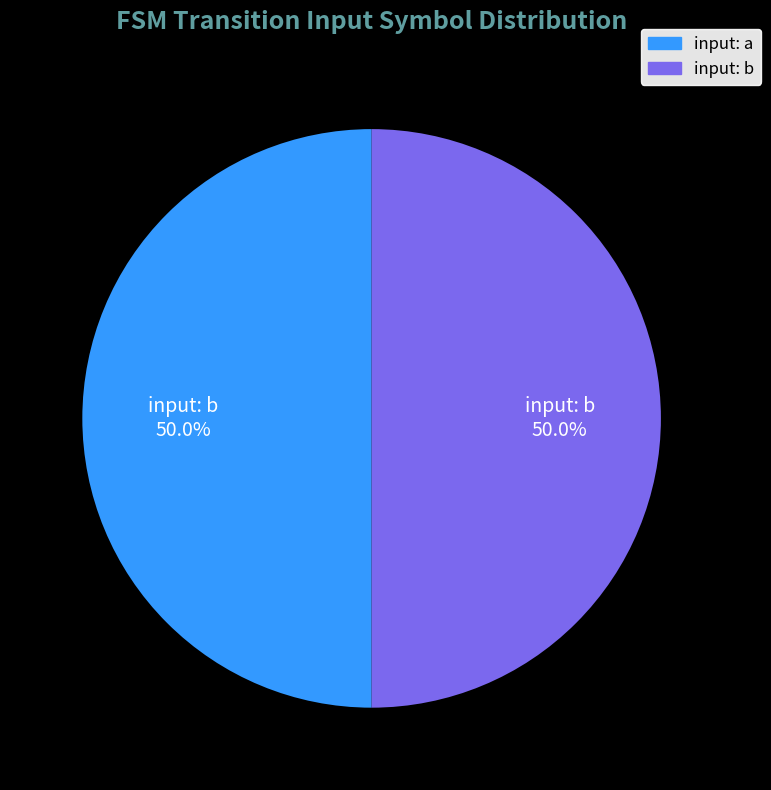

How many slices are in this pie chart?

2